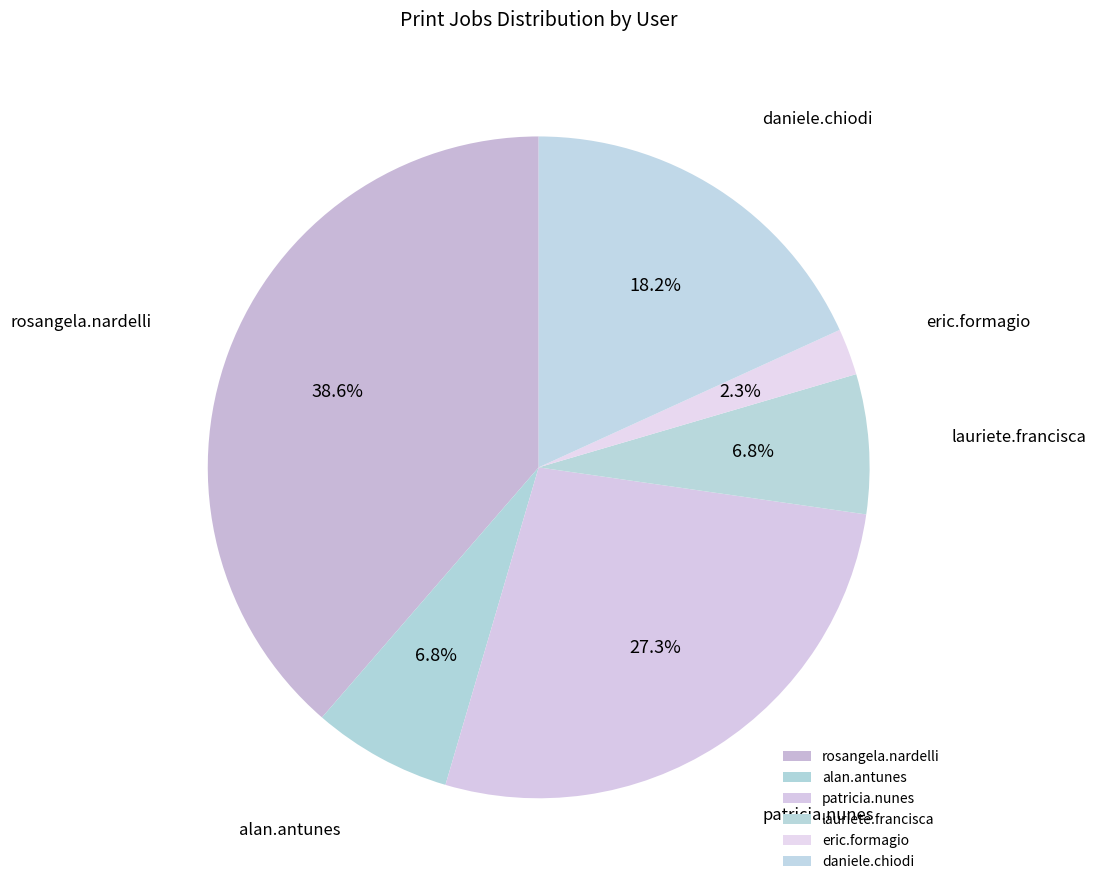

To the nearest percent, what is the average slice percentage?

17%